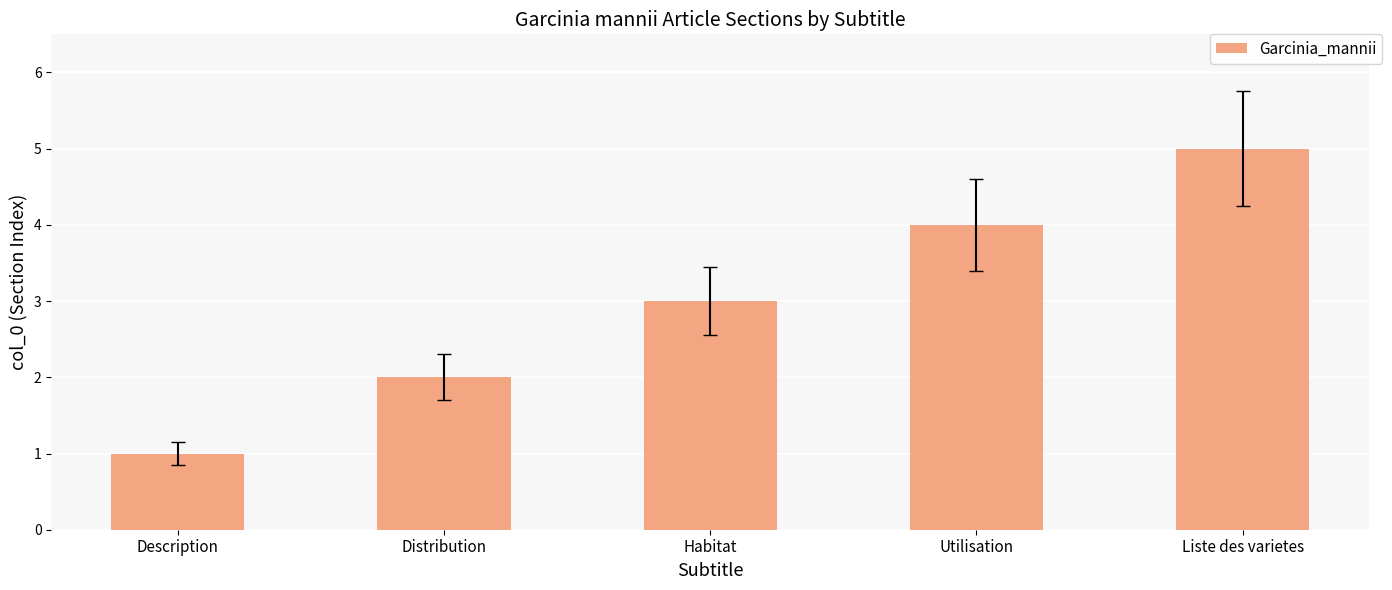

How many values are between 2 and 4?

3